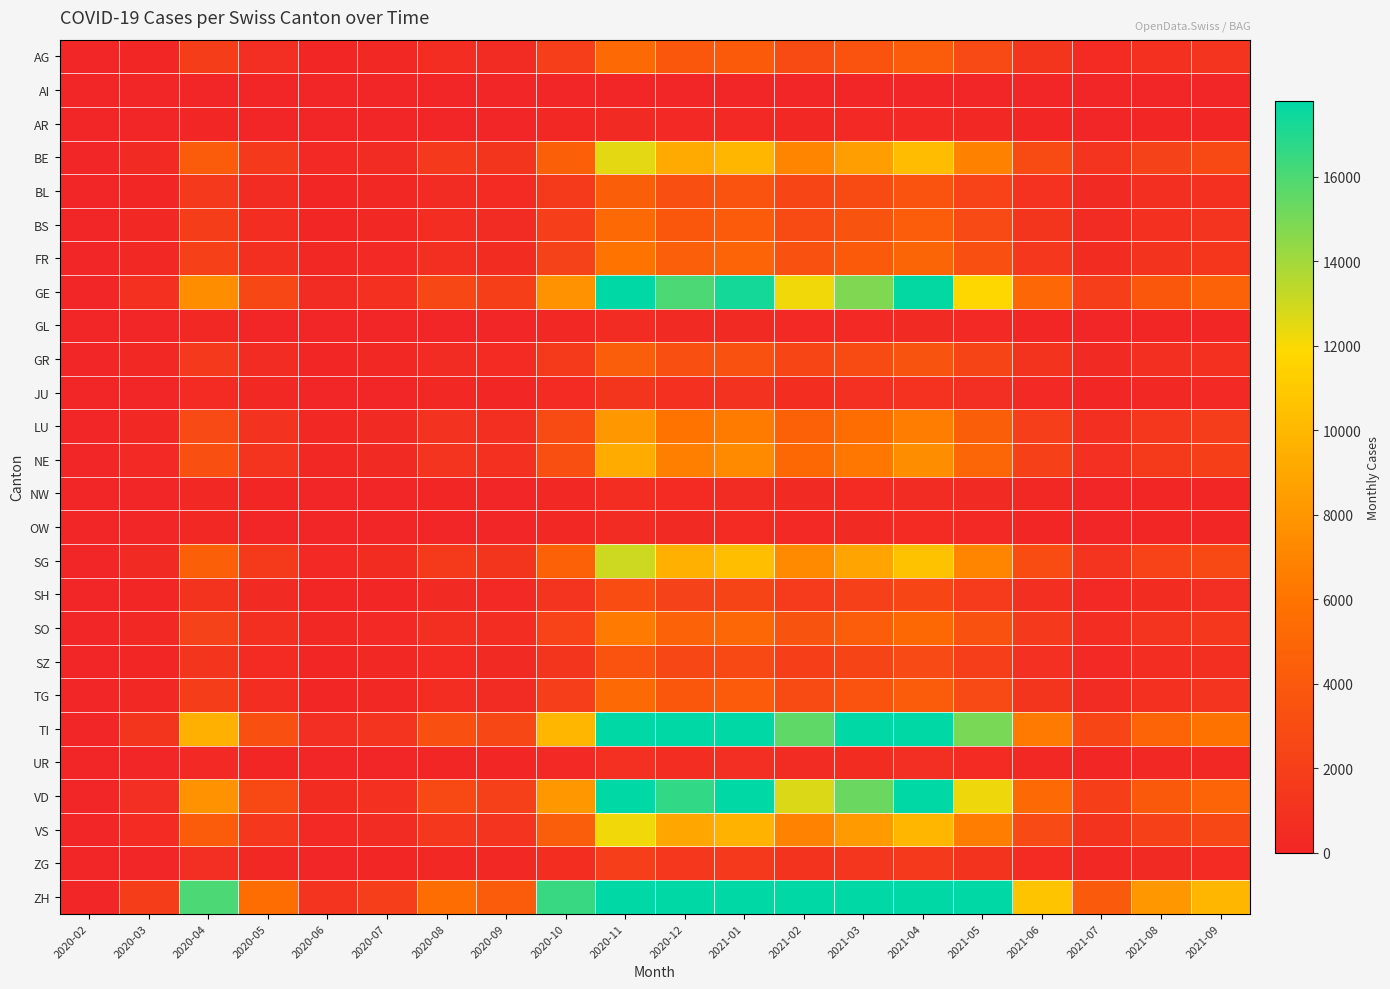

Between 2020-05 and 2021-04, which is larger?

2021-04